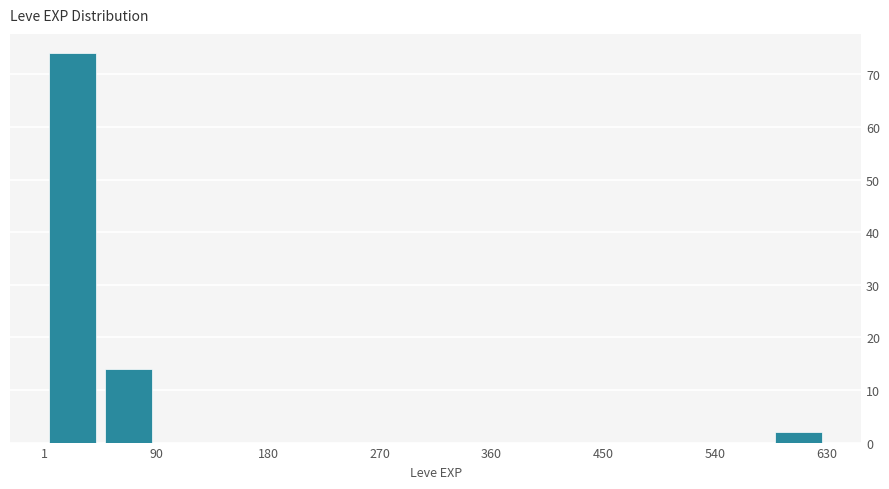

Reading left to right, transcribe this chart: for each bar, give the range it covers on the x-axis and its height. Neither the bar edges nor the heights are printed on the chart, so give them approximately, as read against the axes.

0 to 50: 74
50 to 90: 14
90 to 140: 0
140 to 180: 0
180 to 230: 0
230 to 270: 0
270 to 320: 0
320 to 360: 0
360 to 410: 0
410 to 450: 0
450 to 500: 0
500 to 540: 0
540 to 590: 0
590 to 630: 2